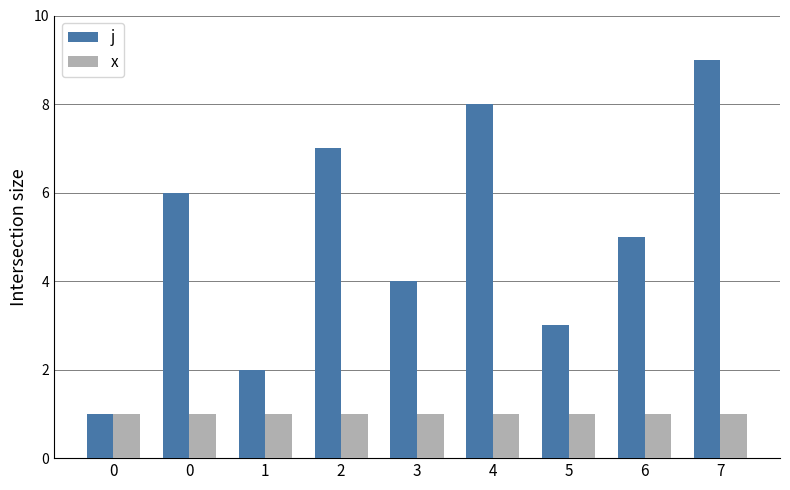

How many values in the j series are below 5?

4